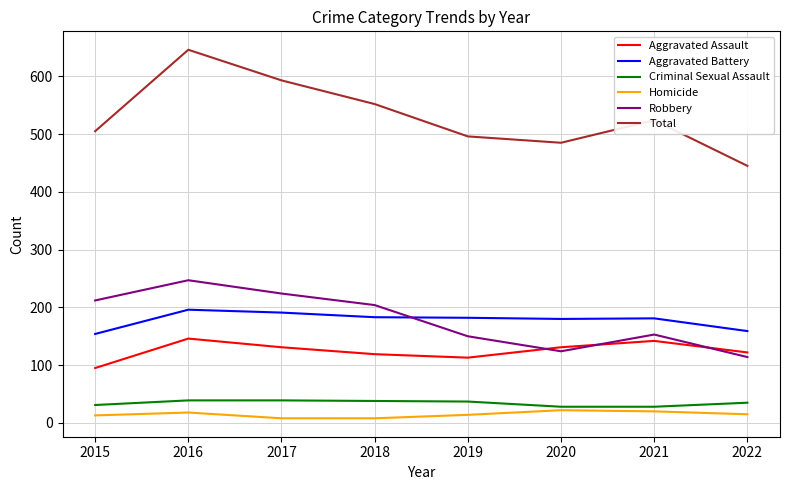

Which series has the widest spread of values?

Total